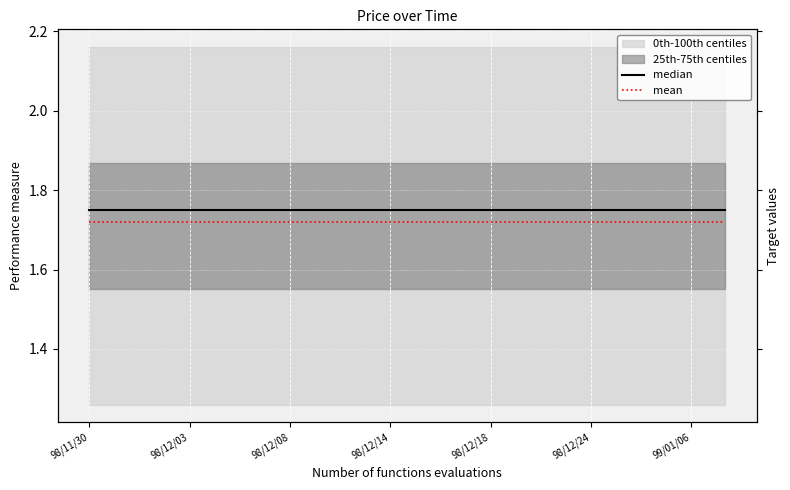

What is the sum of all mean values?

34.4